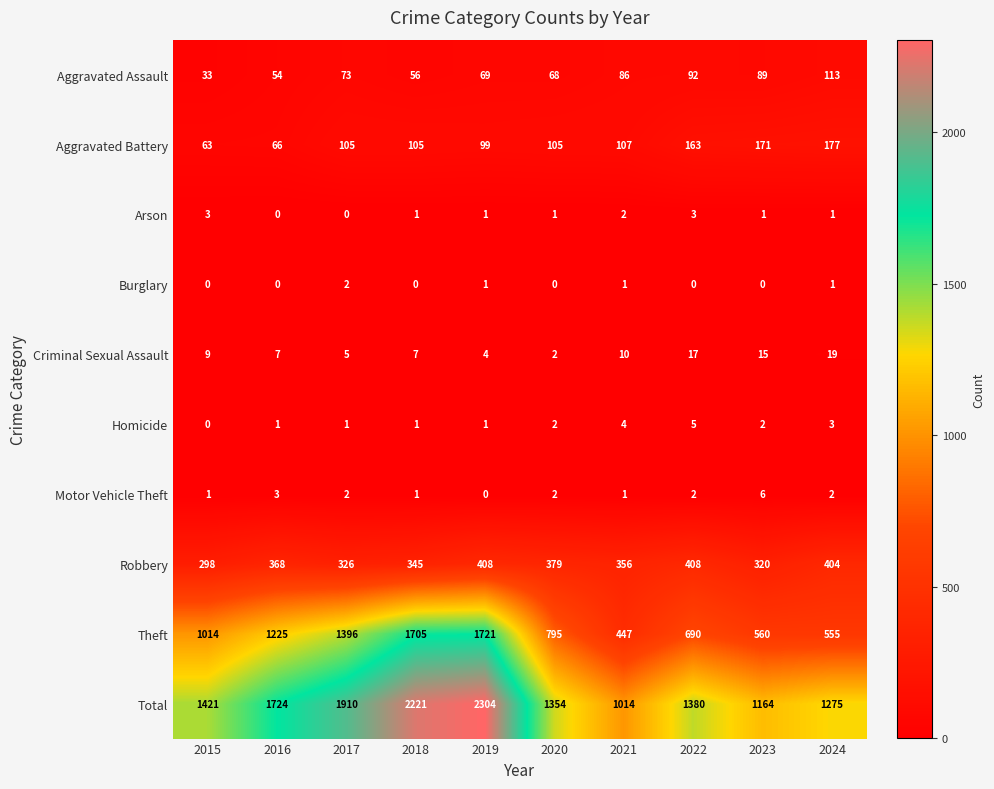

At which category is the sum across all series the highest?

2019